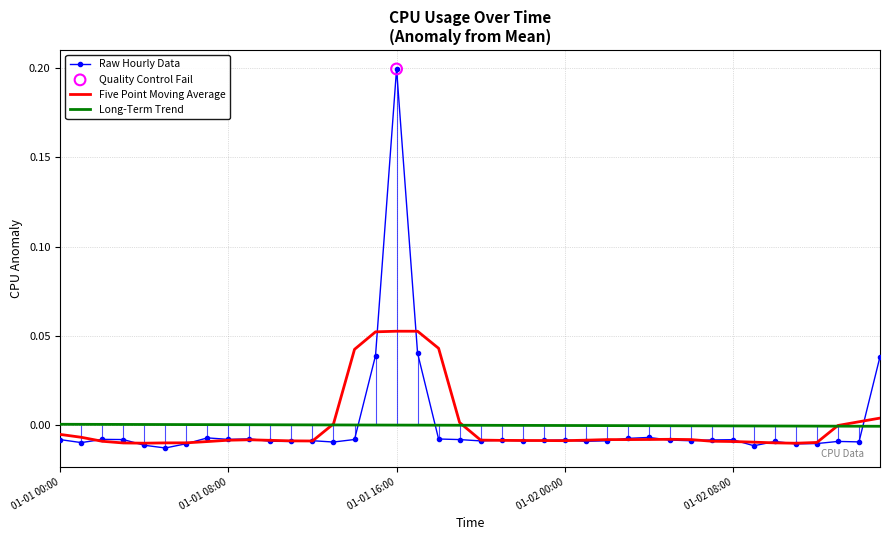

Which series has the widest spread of Y values?

Raw Hourly Data